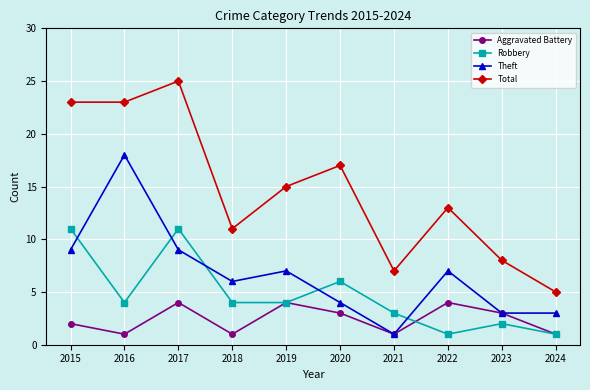

What is the average value of the Robbery series?

5